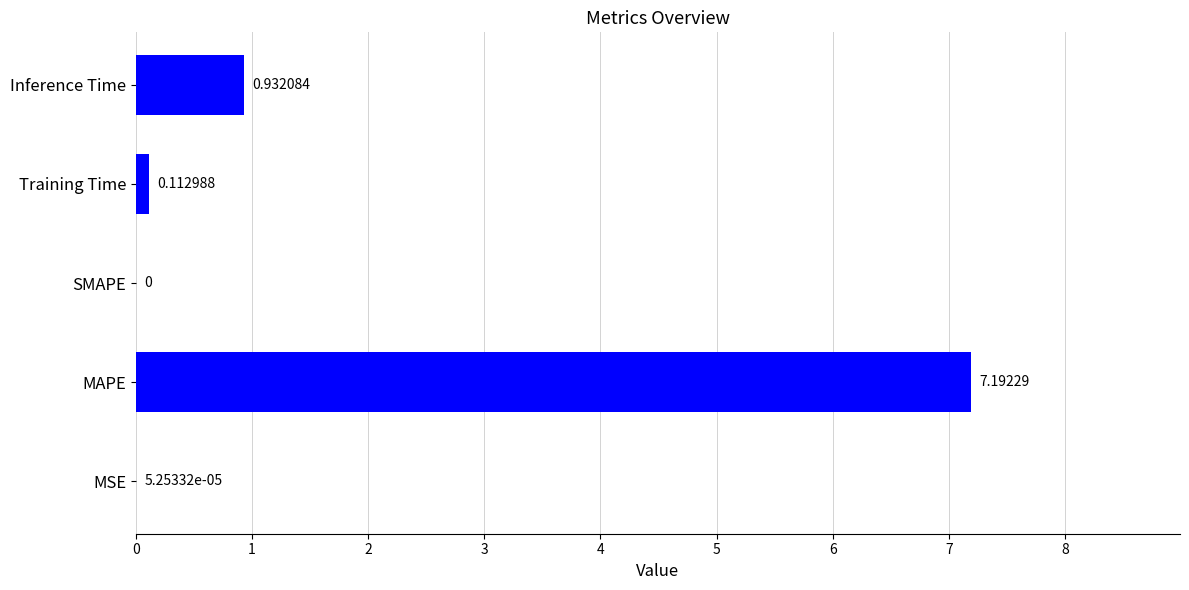

What is the sum of all values?

8.2